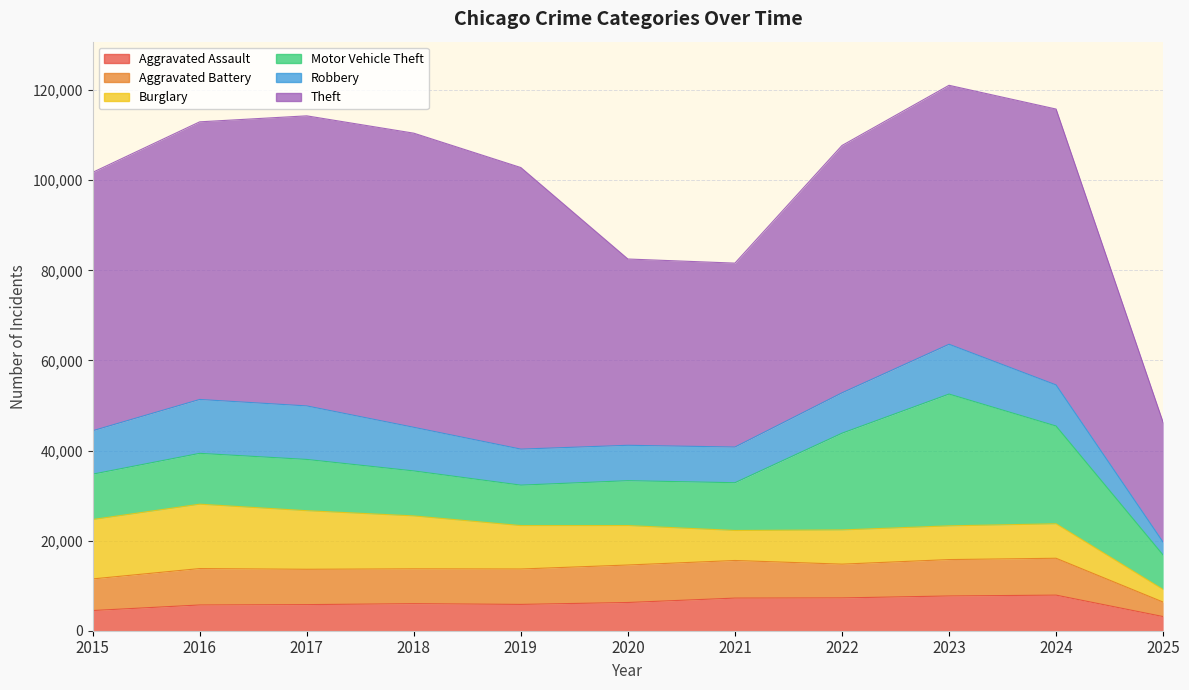

True or false: Burglary and Aggravated Battery intersect in this chart.

True